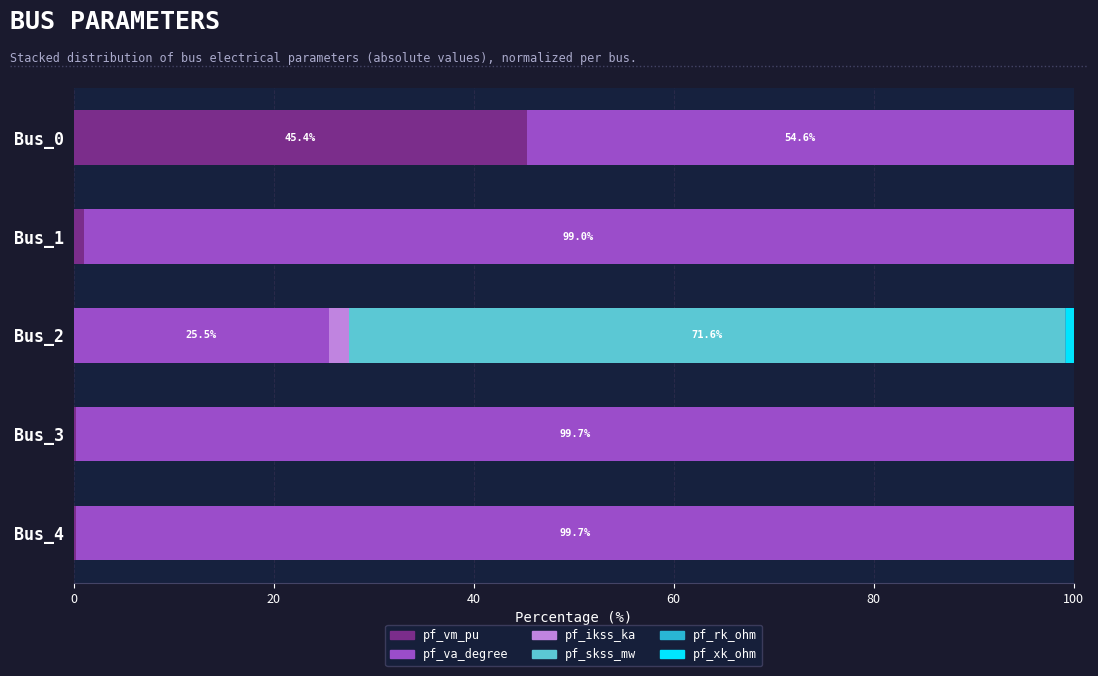

What is the sum of all pf_vm_pu values?

46.9